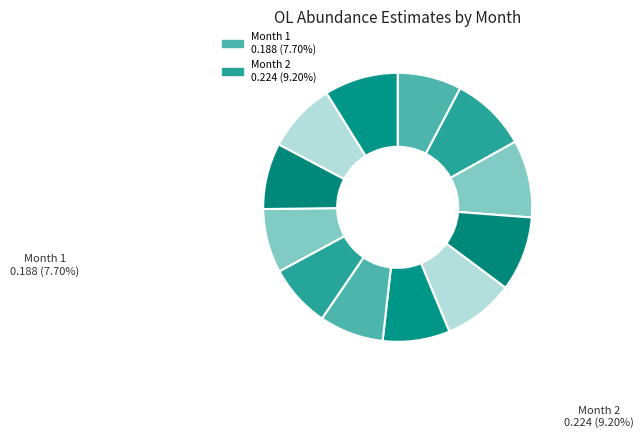

Count the number of slices in the pie.

12